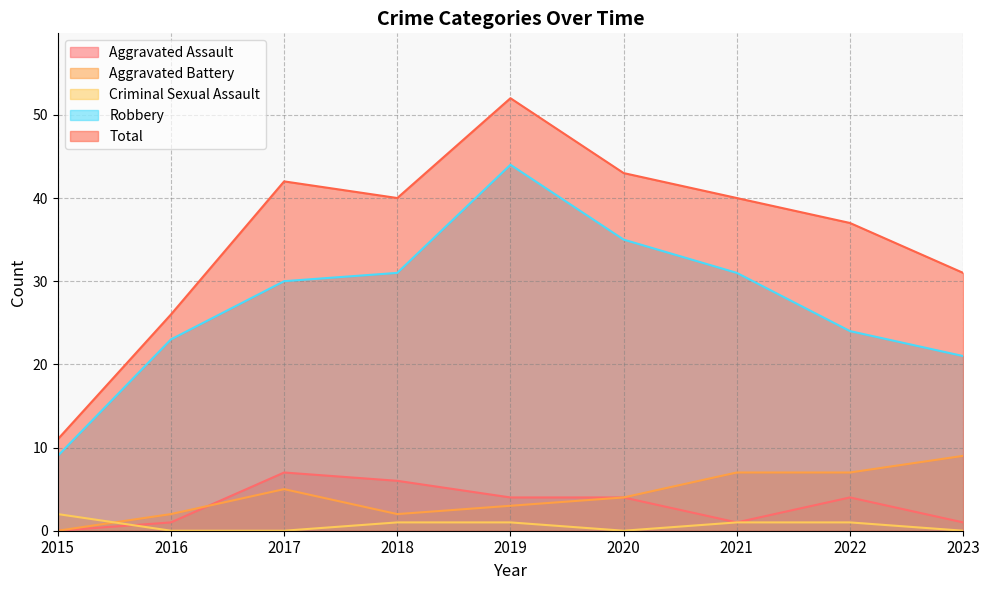

At which category is the sum across all series the highest?

2019